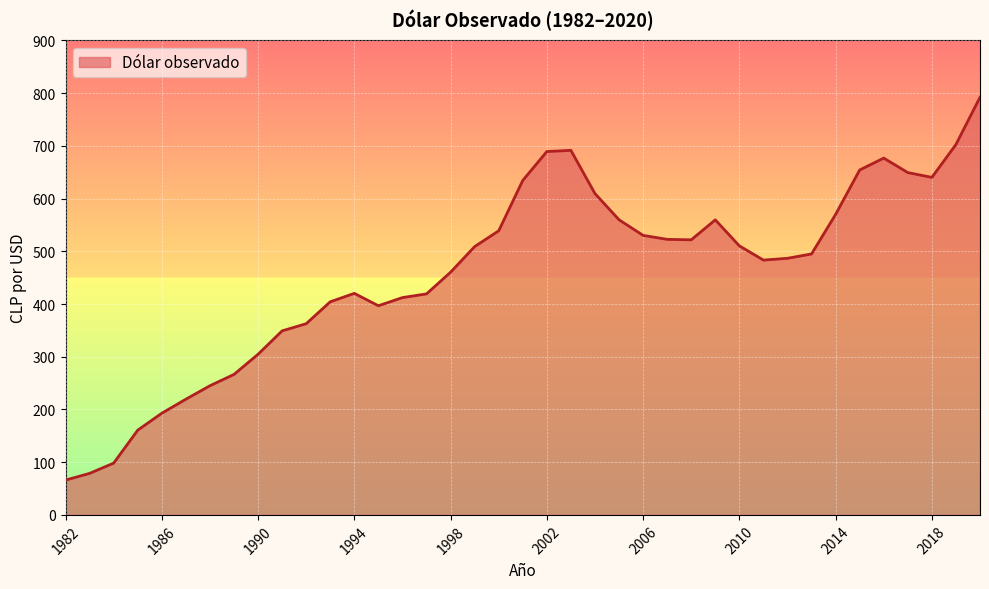

Count the number of data series in this chart.

1